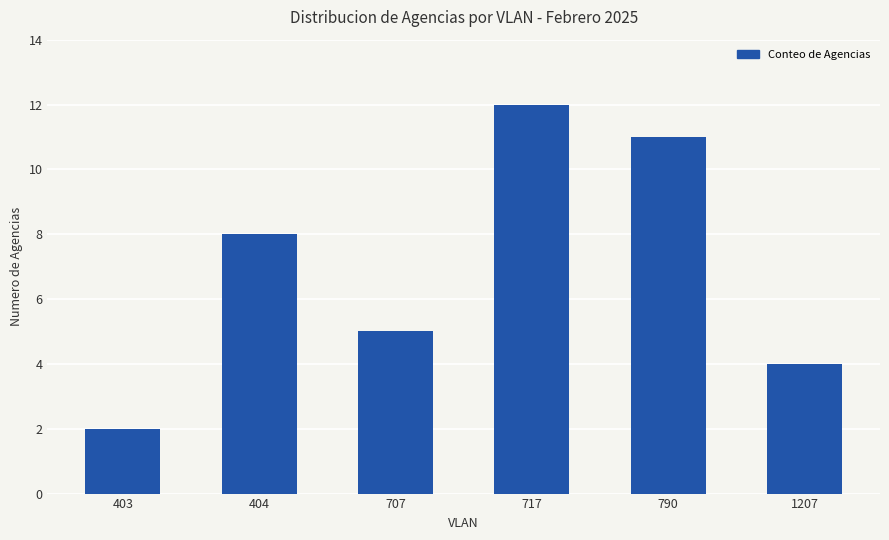

Is it true that the value at 1207 is 4?

True